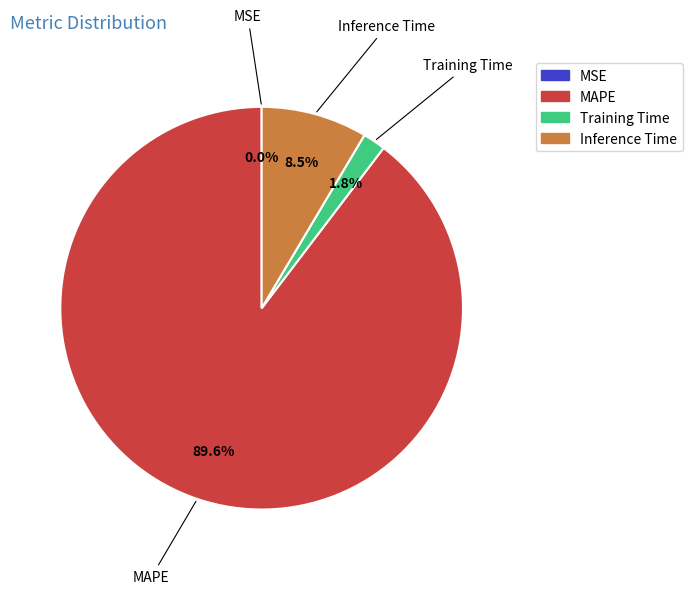

To the nearest percent, what percentage of the pie is MAPE?

90%